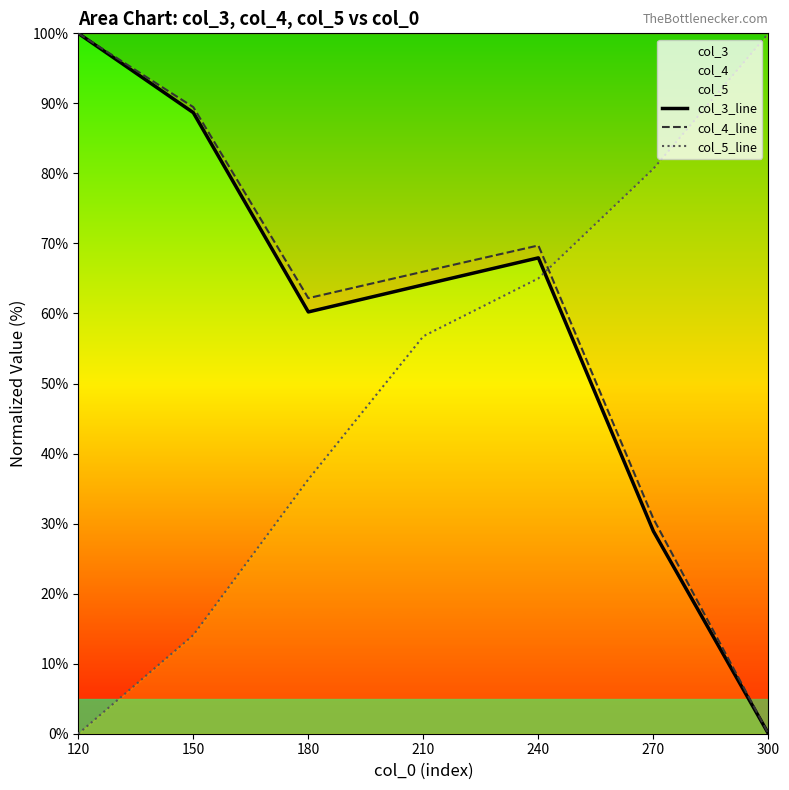

Which series has the widest spread of values?

col_3_line